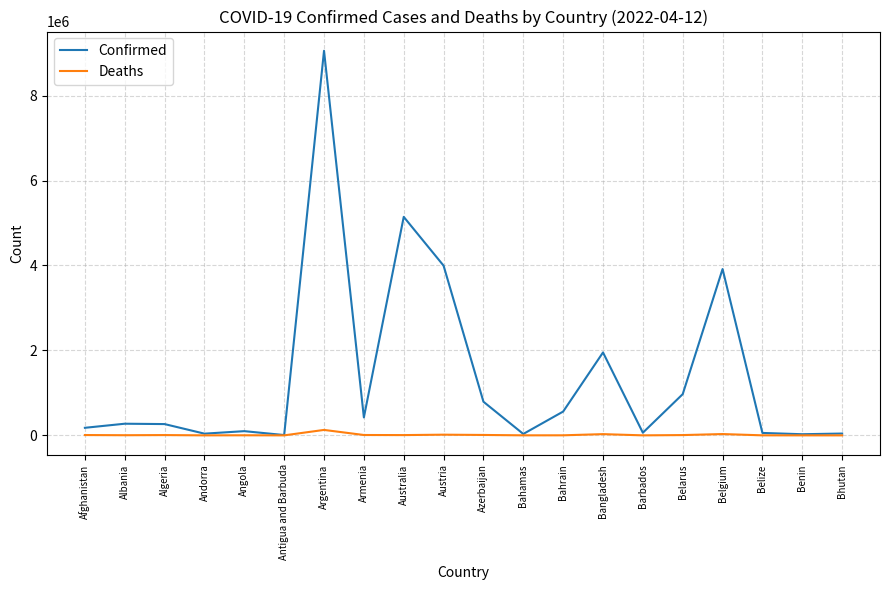

Which category has the highest value across all series?

Argentina